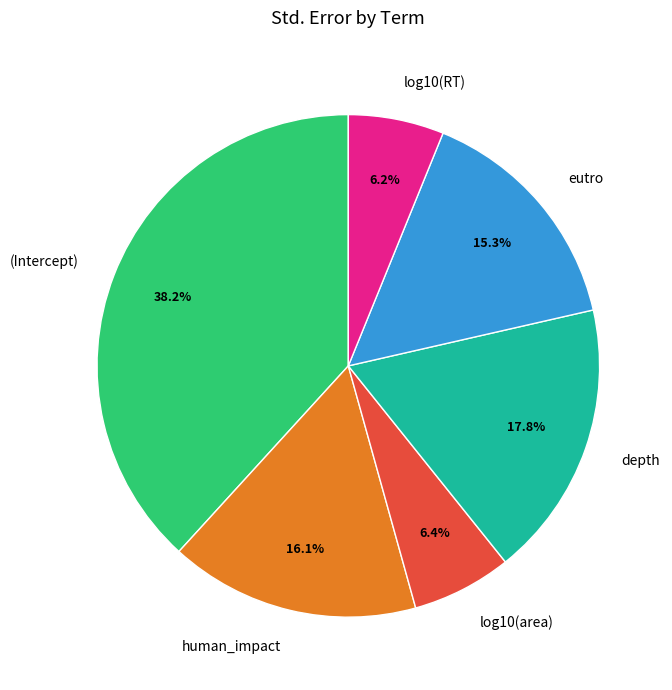

To the nearest percent, what is the difference between the largest and smallest slice percentages?

32%